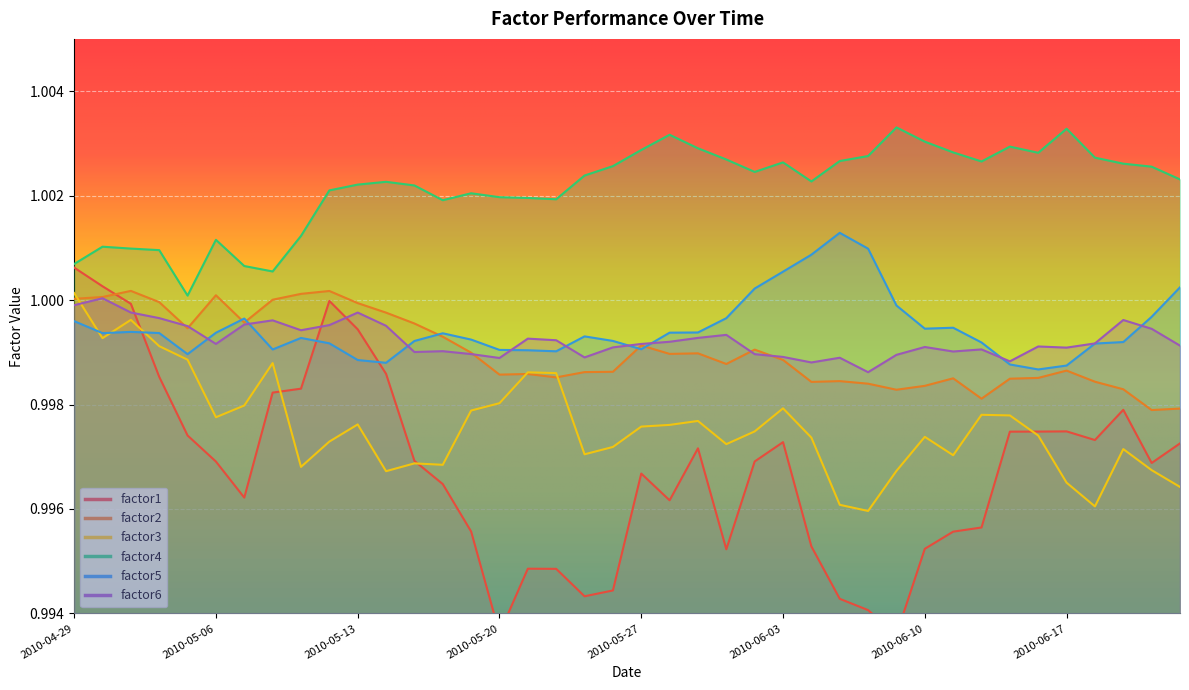

At which label does factor4 reach its peak?

2010-06-09